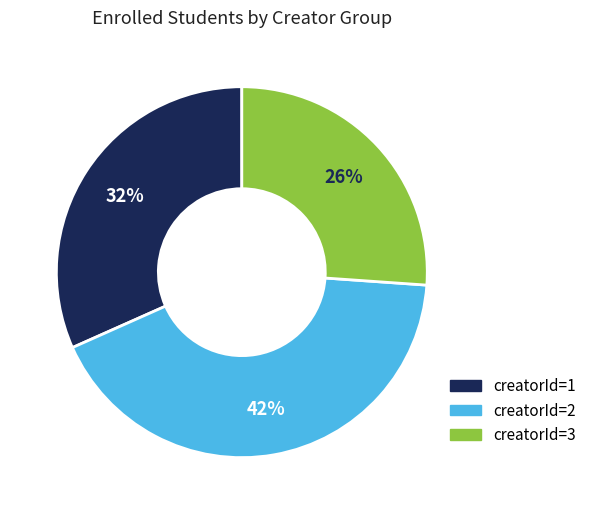

Count the number of slices in the pie.

3